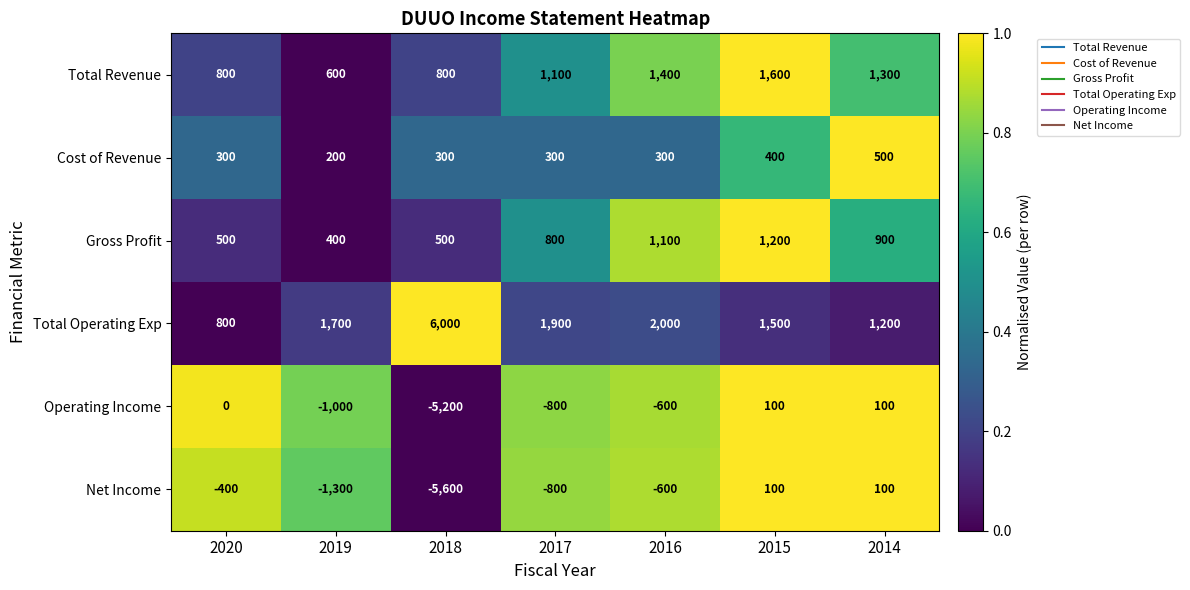

The Operating Income series shows -184 at 2016. True or false?

False